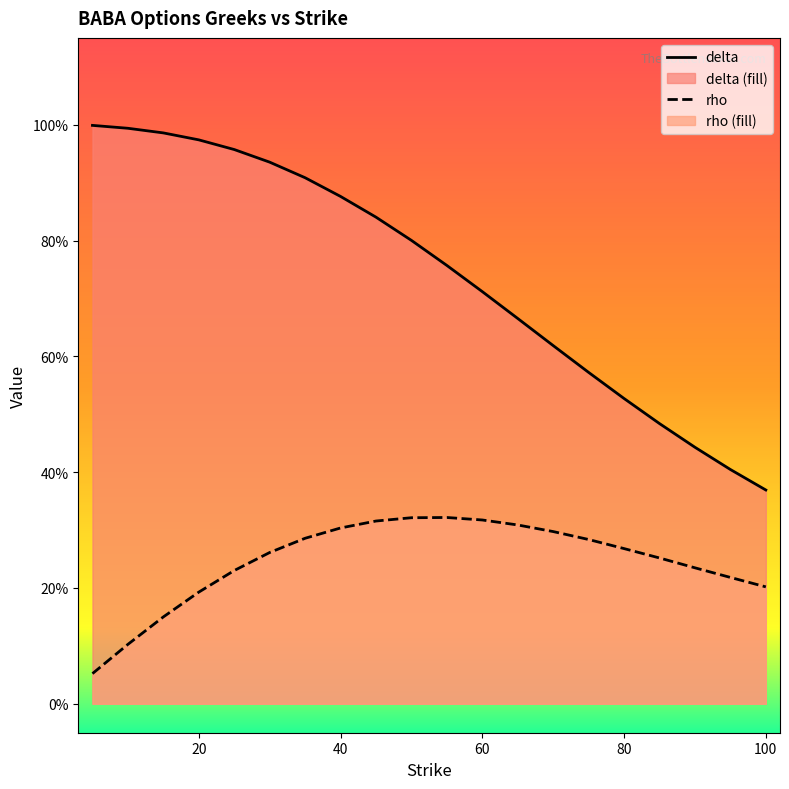

What is the average value of the rho series?

0.2